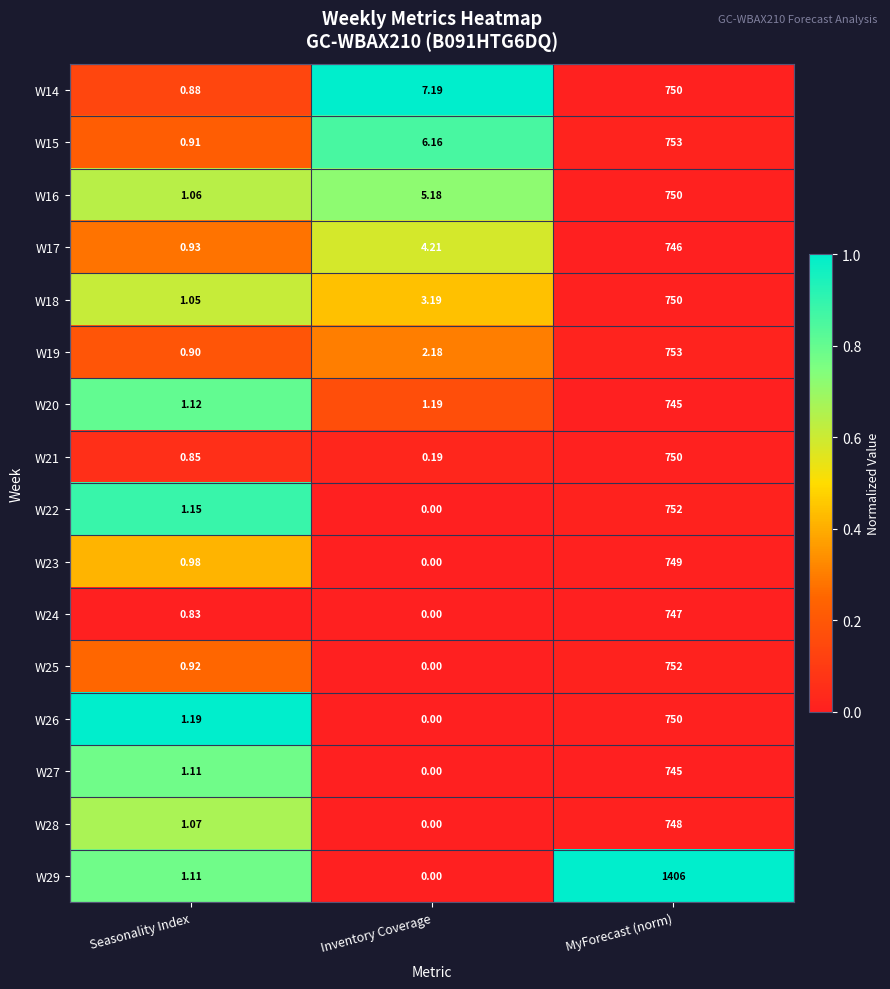

At which category does the chart reach its minimum across all series?

Inventory Coverage